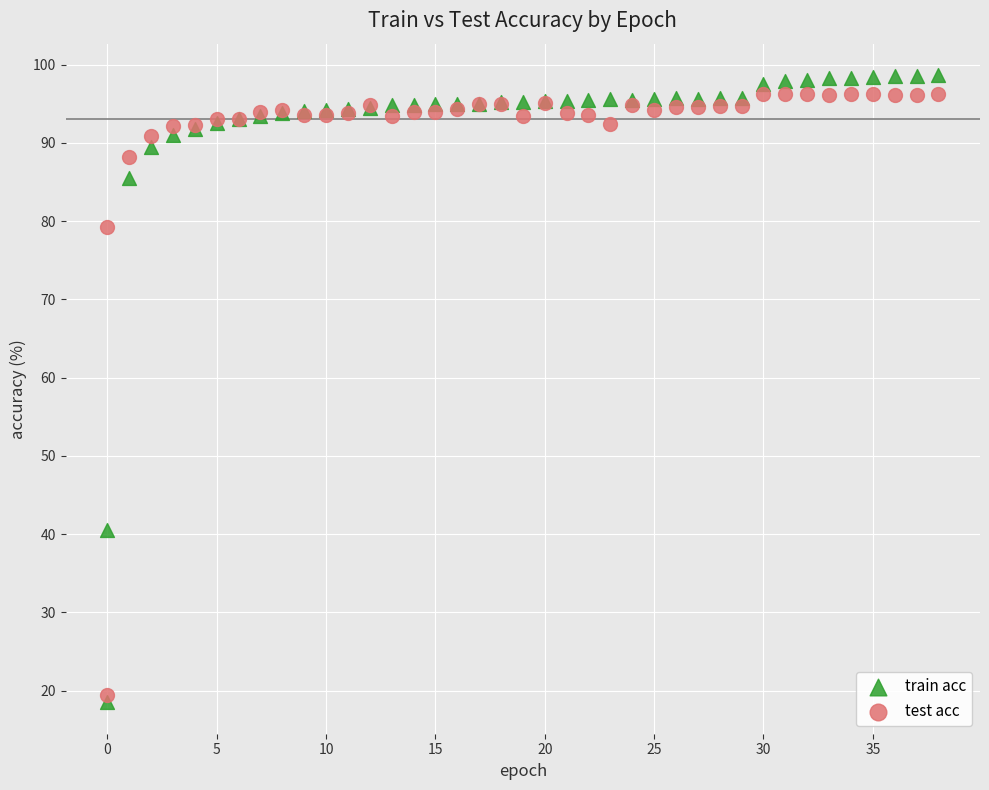

In the test acc series, what Y value is closest to 57?

79.2